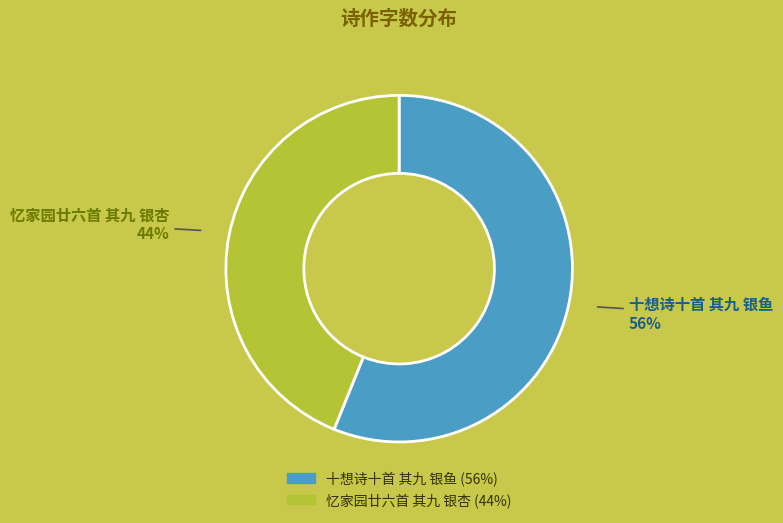

Which slice represents more than half of the pie?

十想诗十首 其九 银鱼